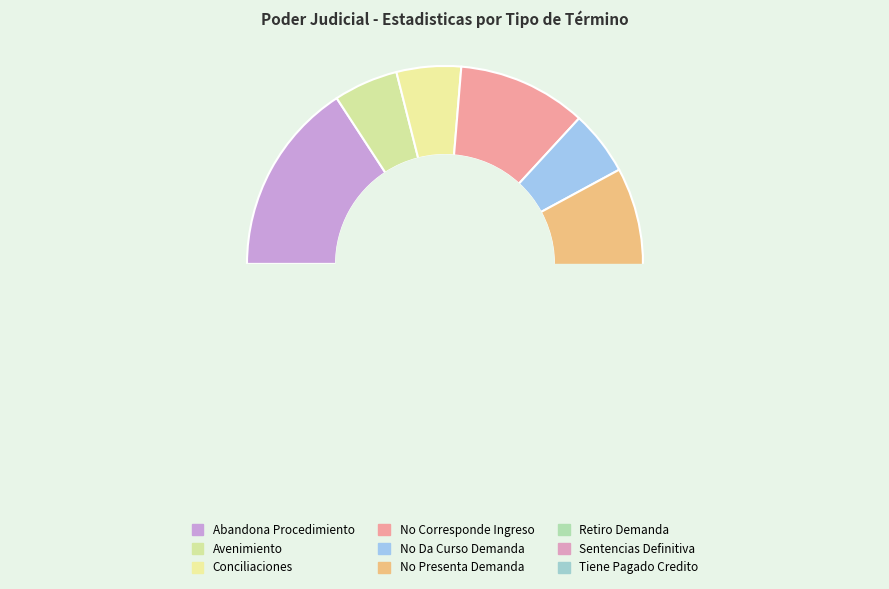

To the nearest percent, what percentage of the pie is Abandona Procedimiento?

16%